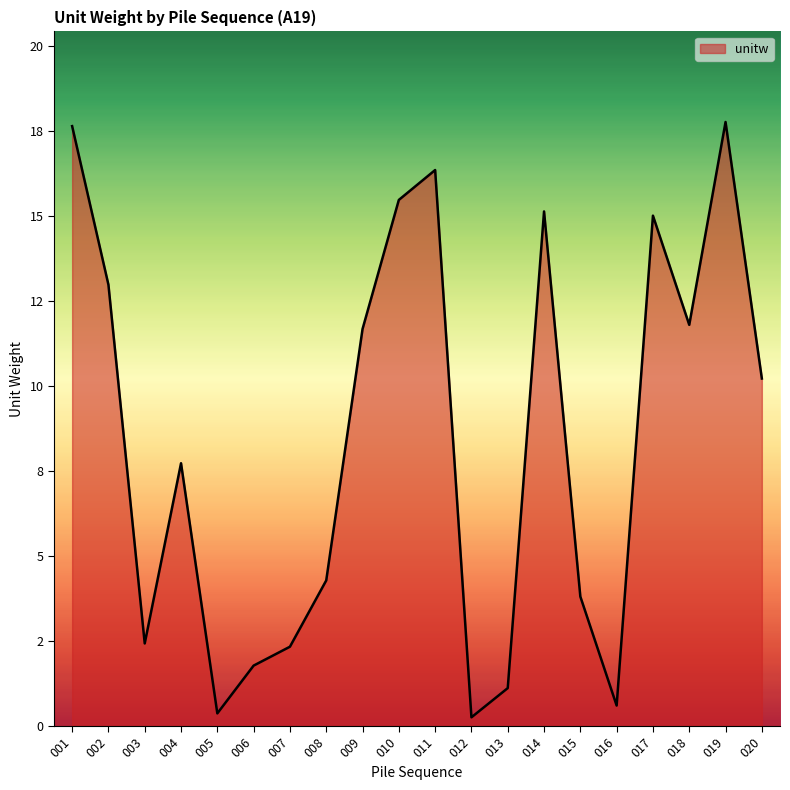

Does the chart have visible grid lines?

No